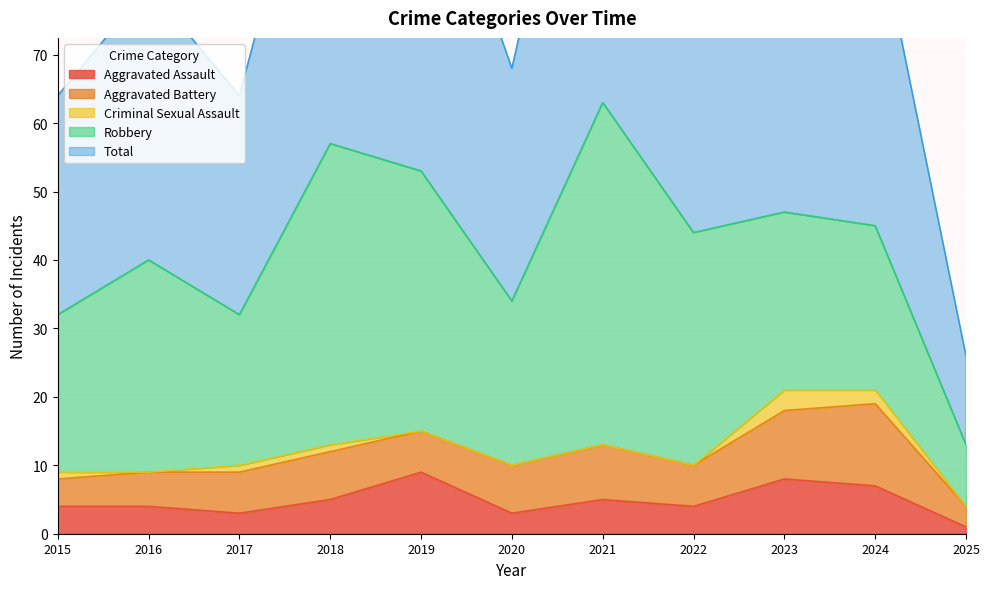

Which series has the largest total across all categories?

Total